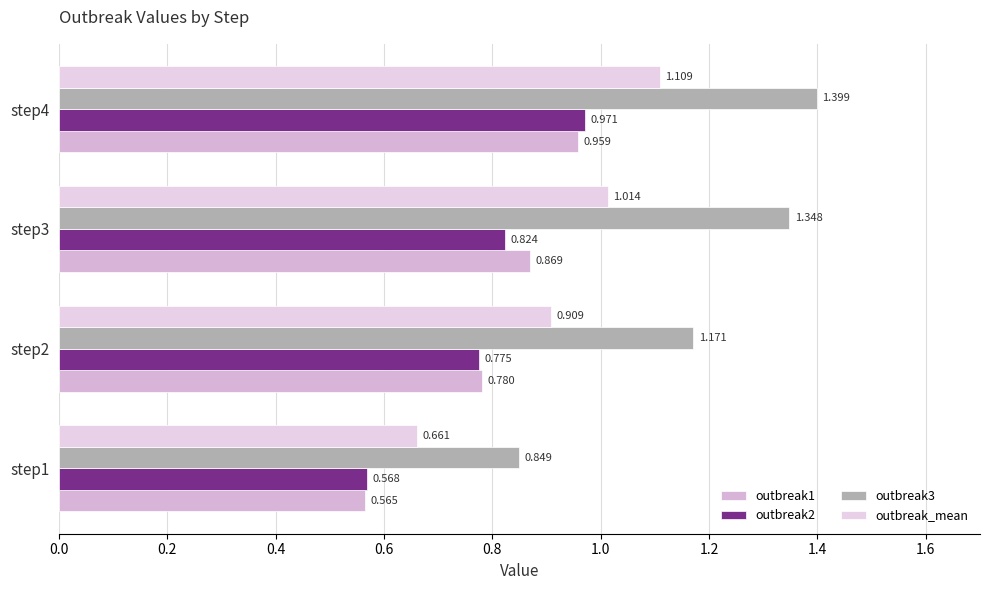

What is the highest value of the outbreak_mean series?

1.1